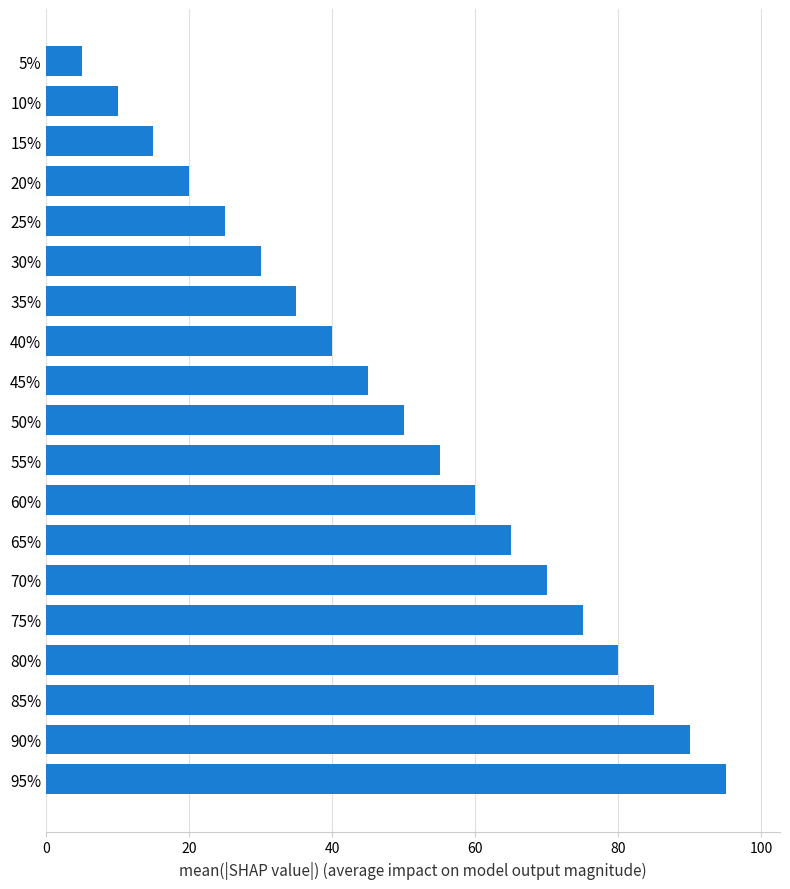

Is it true that the value at 45% is 16?

False